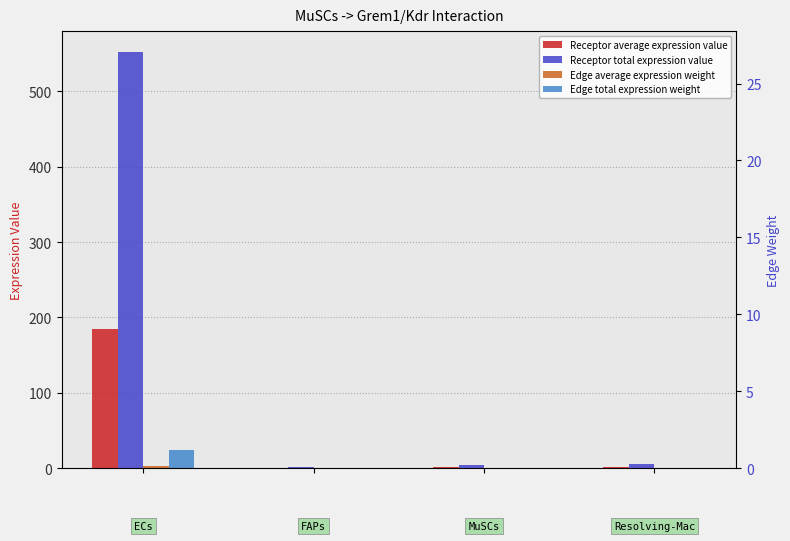

How many groups of bars are there?

4